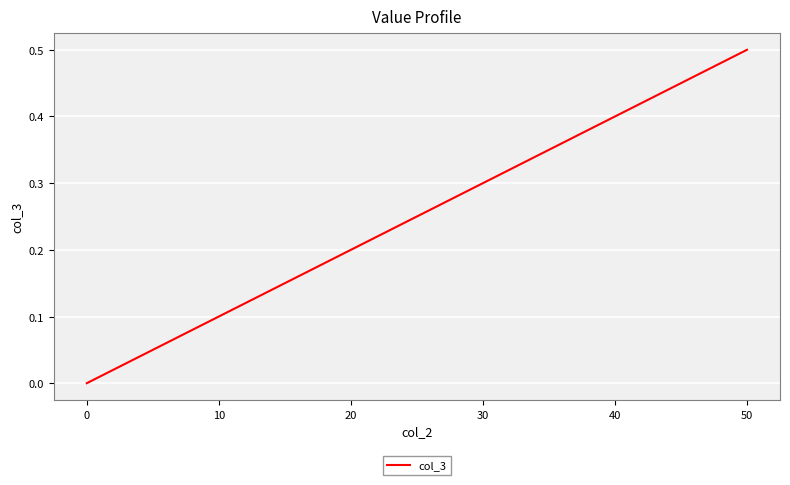

What is the sum of all values?

1.6